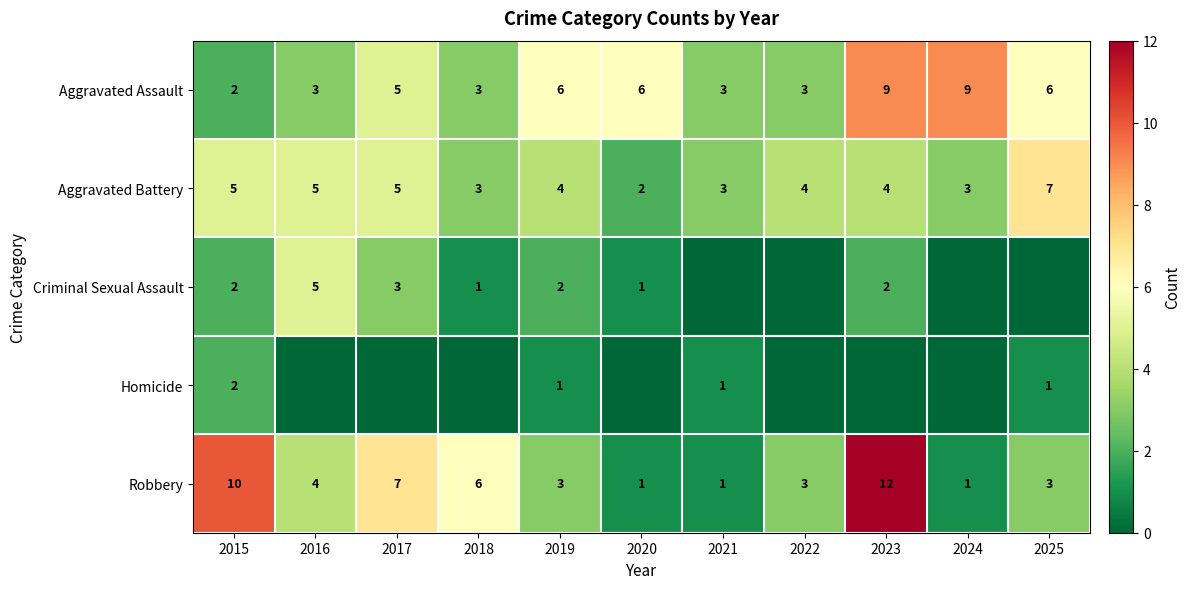

What is the total value across all series at 2018?

13